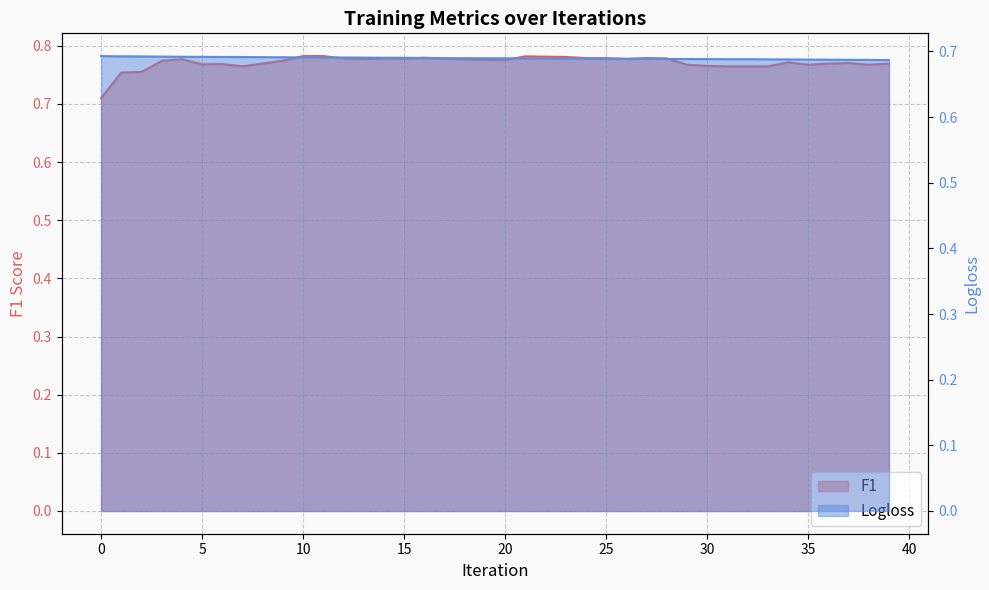

At which category is the sum across all series the highest?

10